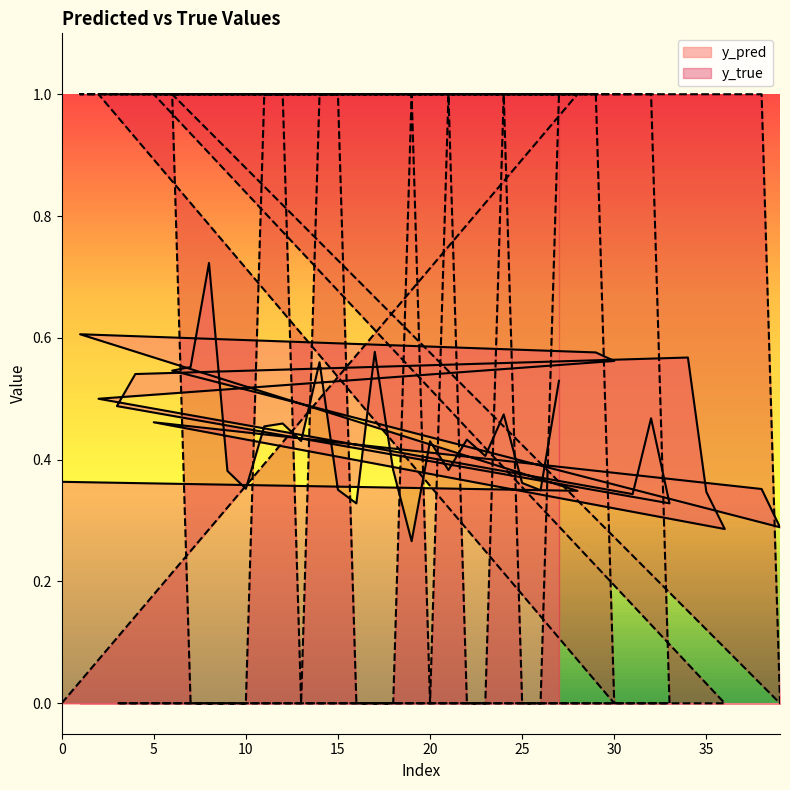

What is the value of the y_pred point at the 26th from the left?

0.4